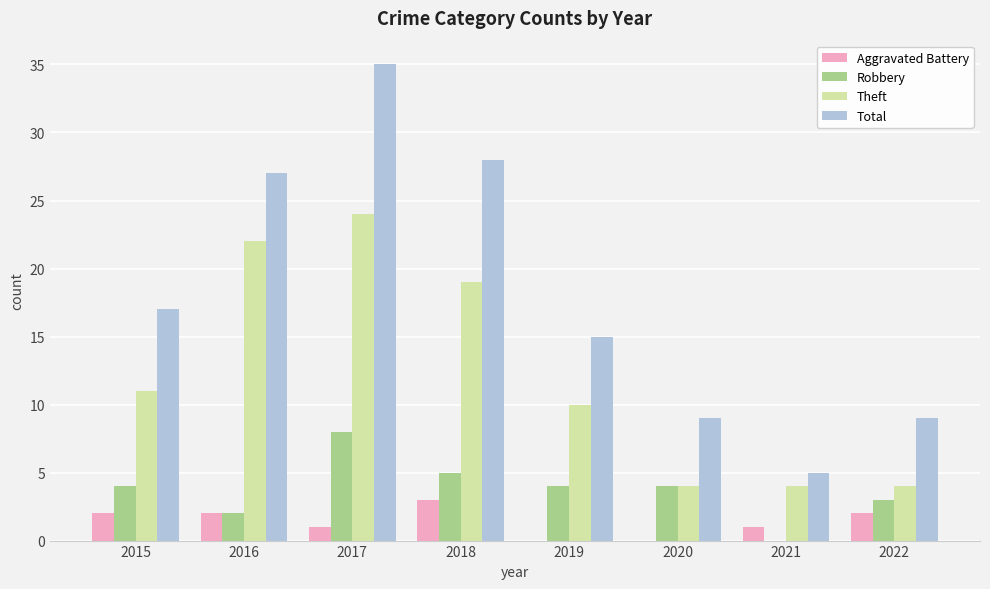

At which label is Total closest to 20?

2015